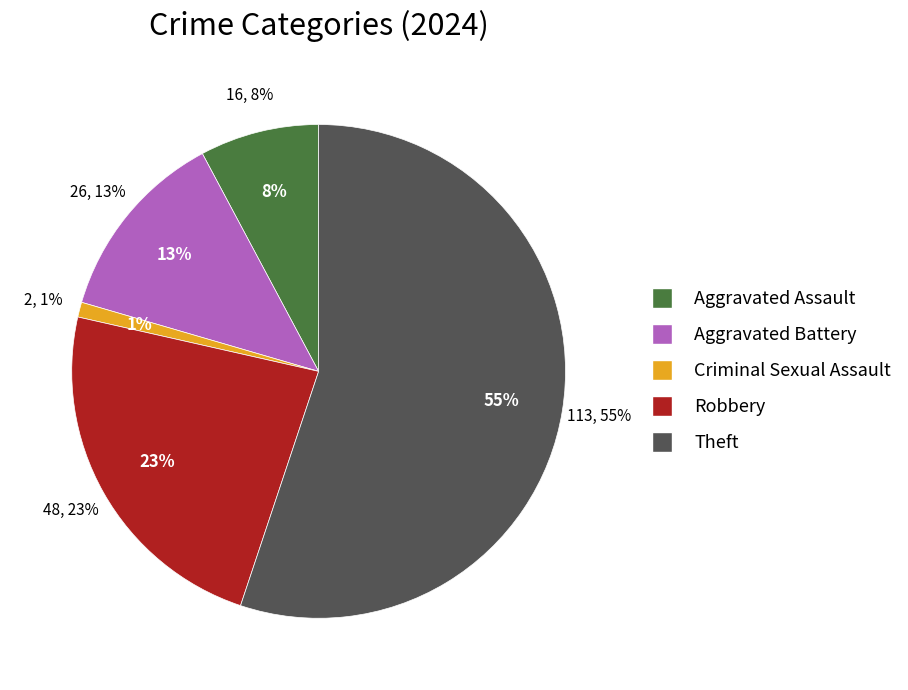

Which category has the biggest portion of the pie?

Theft